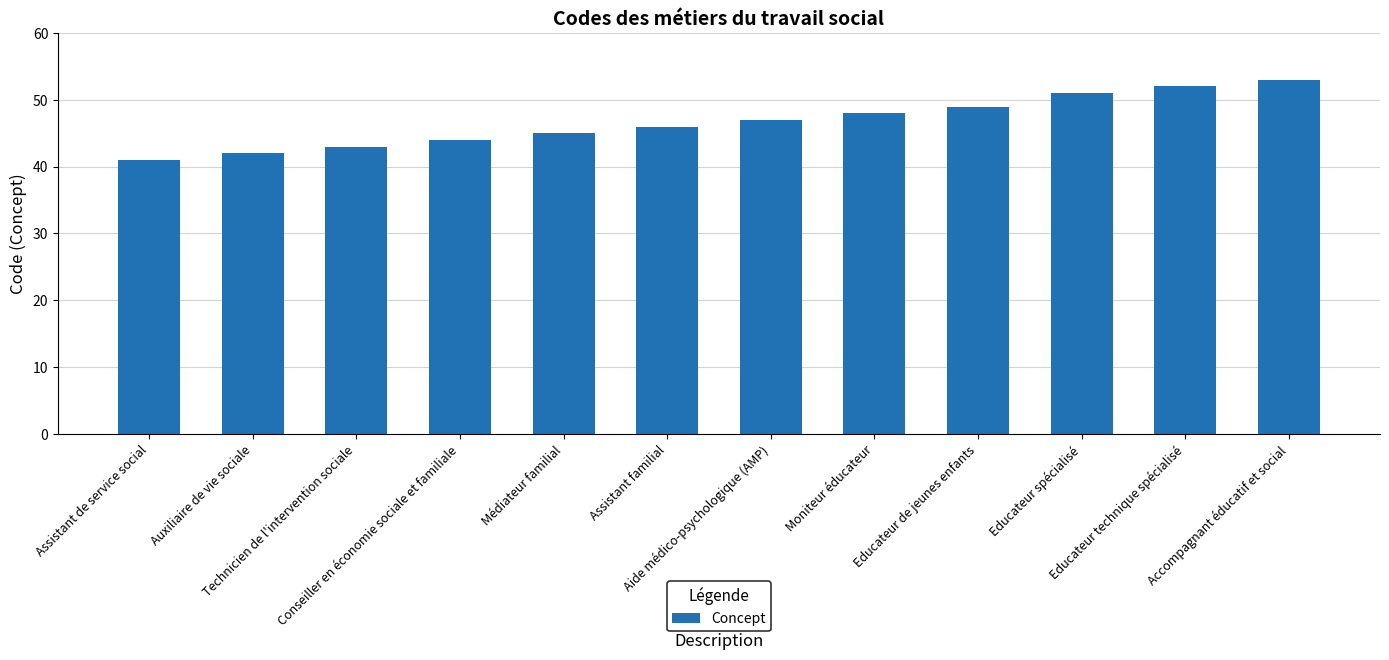

What value does the data have at Moniteur éducateur, to the nearest 5?

50